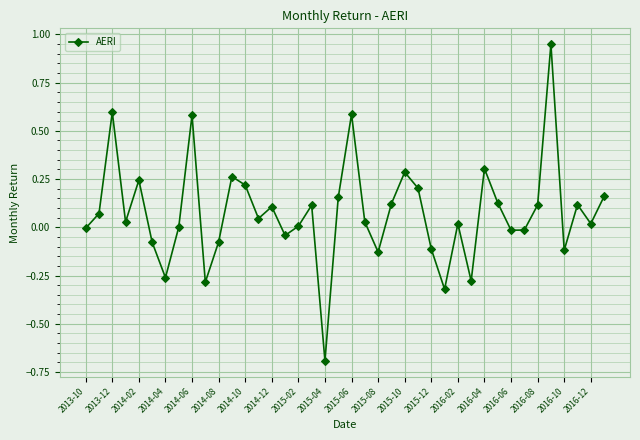

What is the minimum value shown in the chart?

-0.7